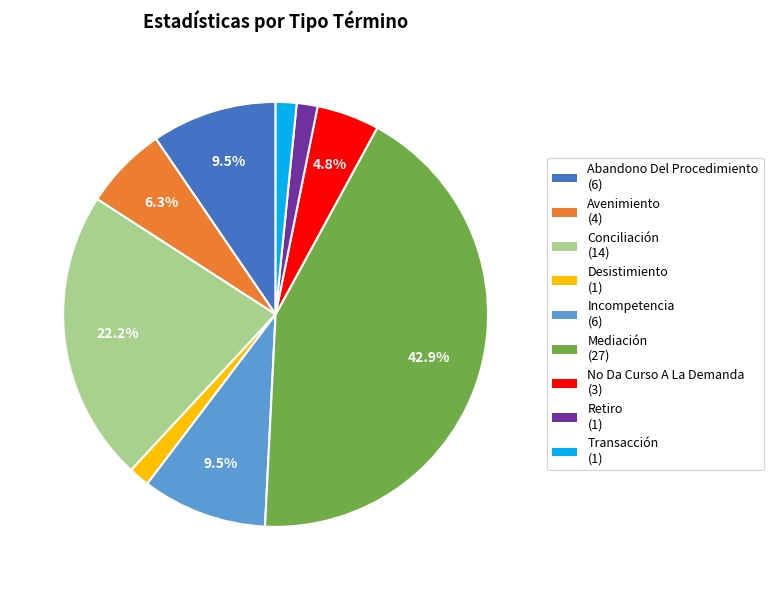

Is it true that Desistimiento is 7% of the pie?

False